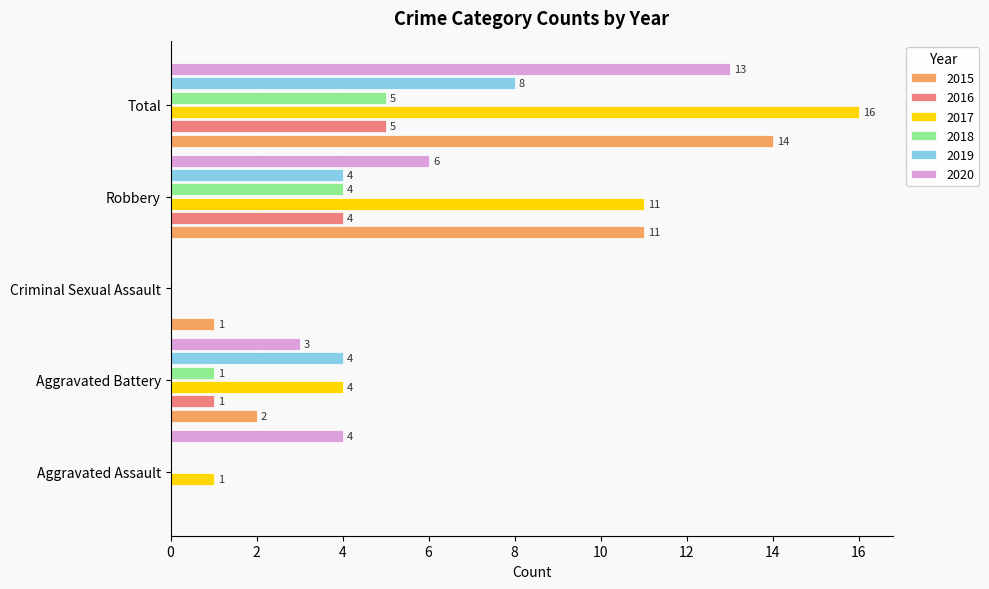

What is the total value across all series at Robbery?

40